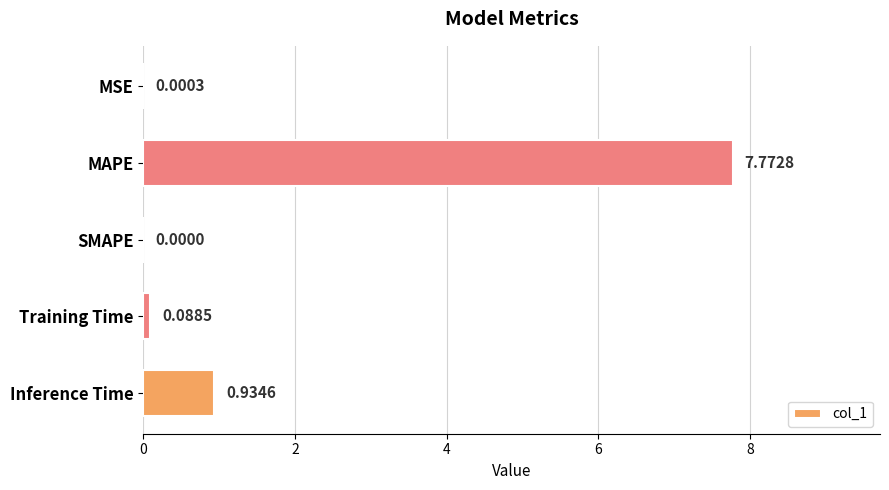

Count the number of data series in this chart.

1